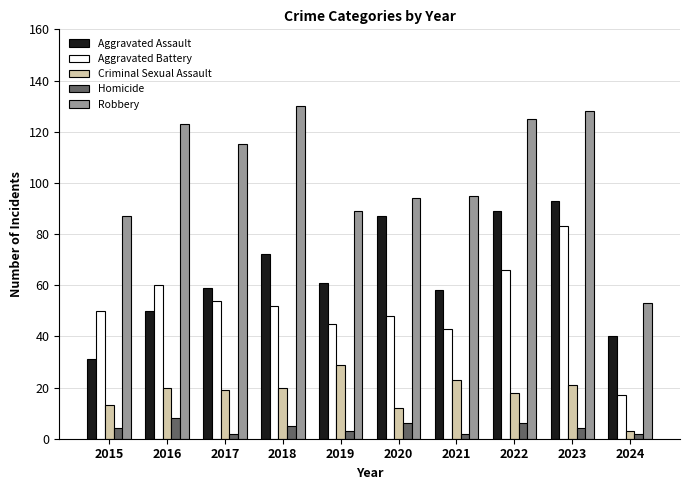

What is the spread (max minus min) of values at 2015?

83